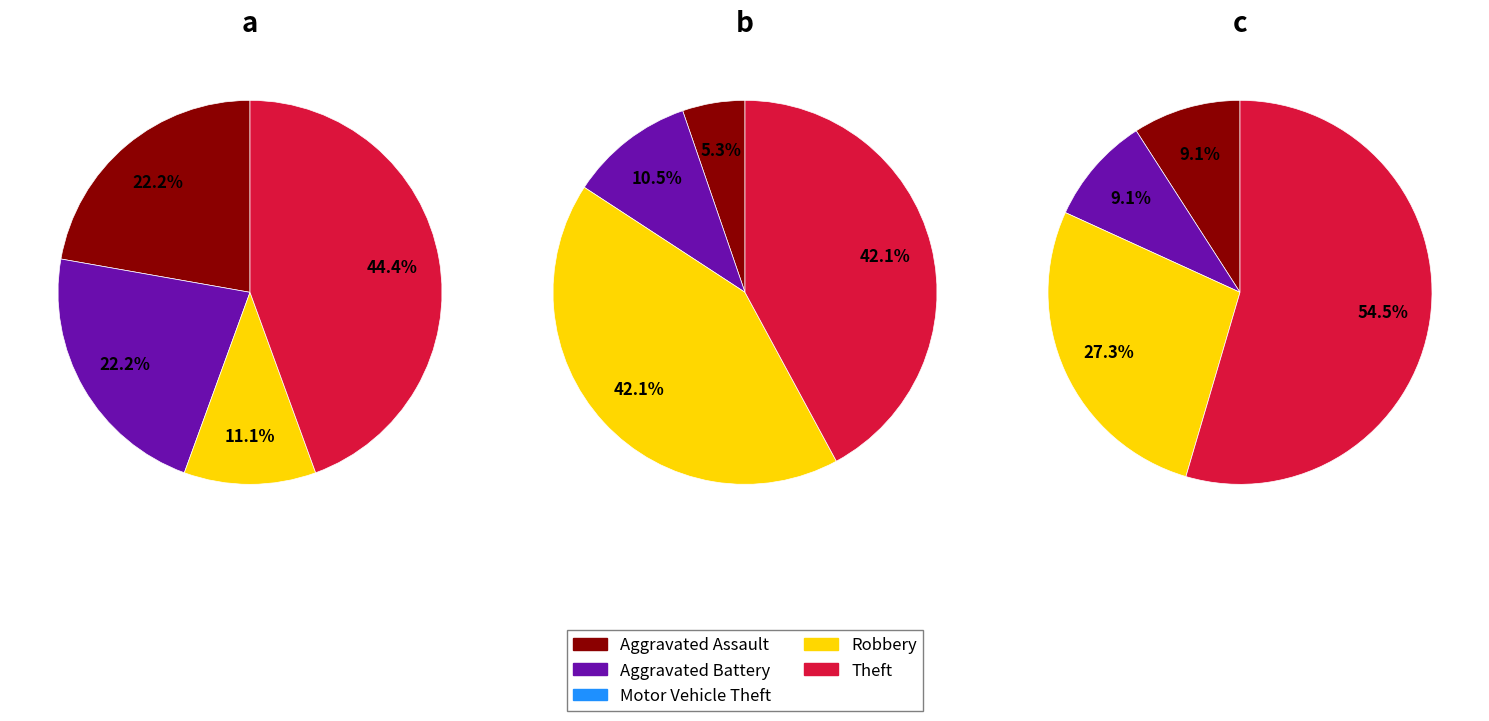

The Motor Vehicle Theft slice represents 1% of the pie. True or false?

False